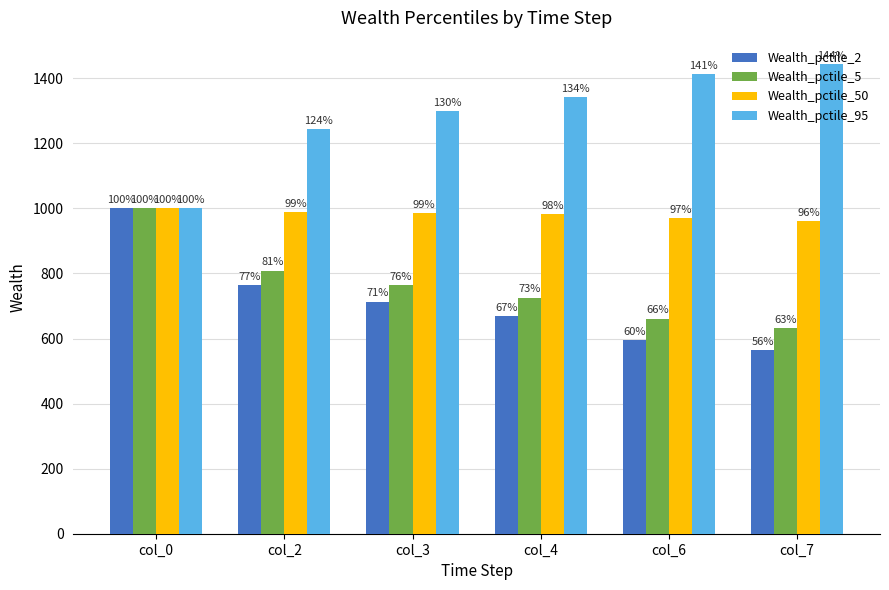

Reading left to right, list all the values displayed in this chart.

Wealth_pctile_2: 1000.0	765.3	713.8	669.5	596.3	564.6
Wealth_pctile_5: 1000.0	808.8	764.0	725.6	660.9	632.2
Wealth_pctile_50: 1000.0	989.6	985.9	981.8	970.3	960.9
Wealth_pctile_95: 1000.0	1242.9	1298.9	1343.0	1413.8	1443.5